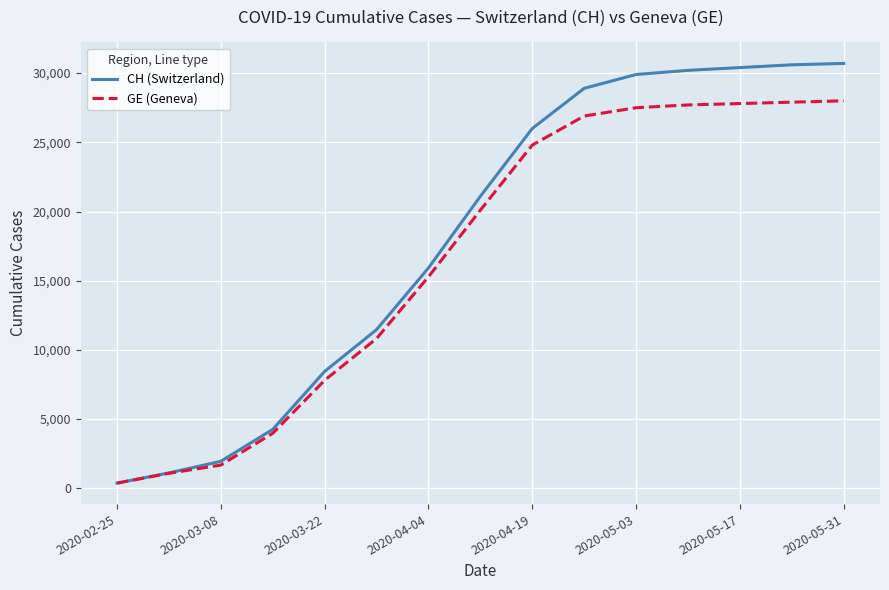

Which series has the largest range (max minus min)?

CH (Switzerland)